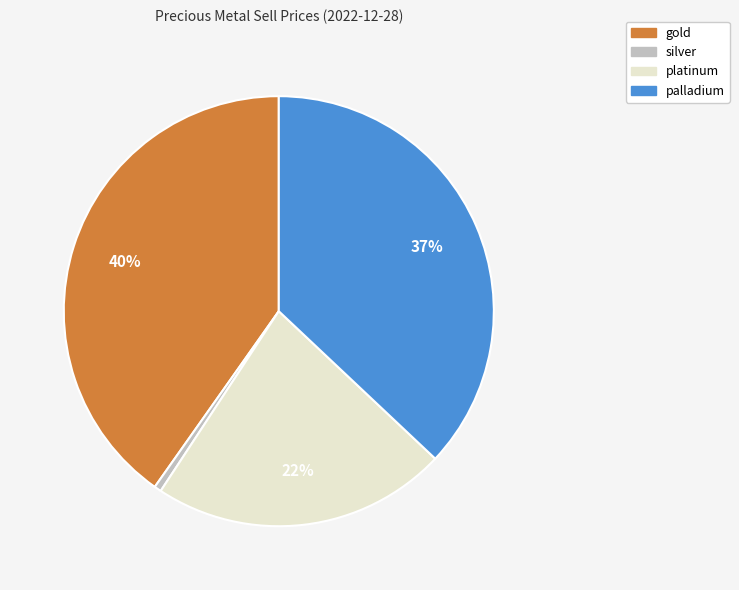

Combined, do platinum and silver account for over 50%?

No